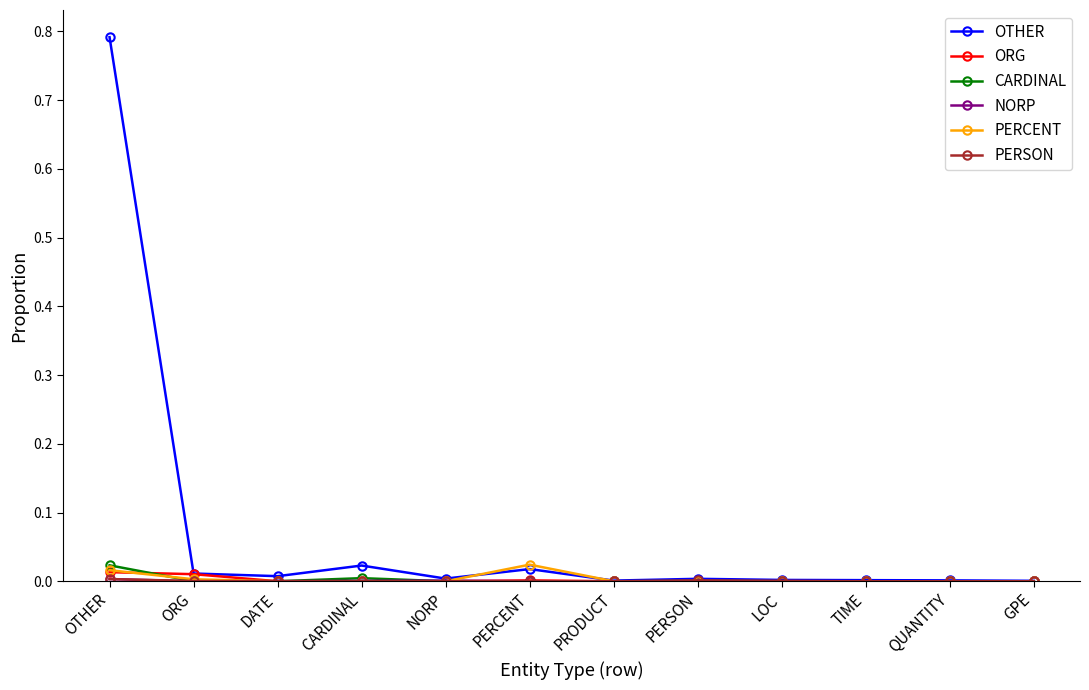

Which series has the largest total across all categories?

OTHER